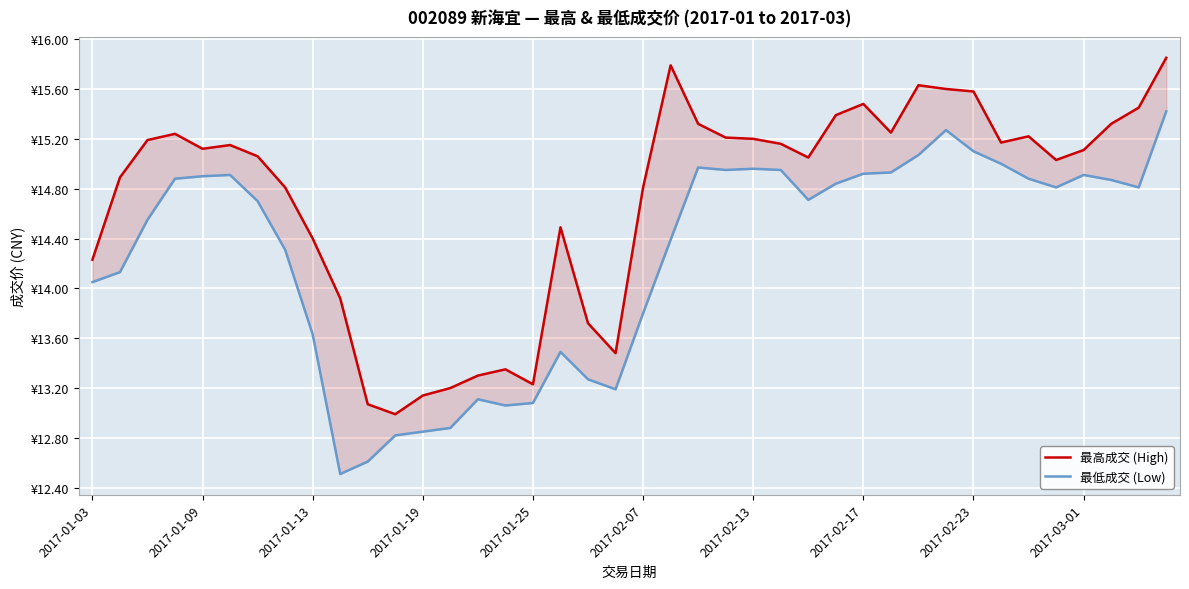

True or false: 最高成交 (High) and 最低成交 (Low) intersect in this chart.

False